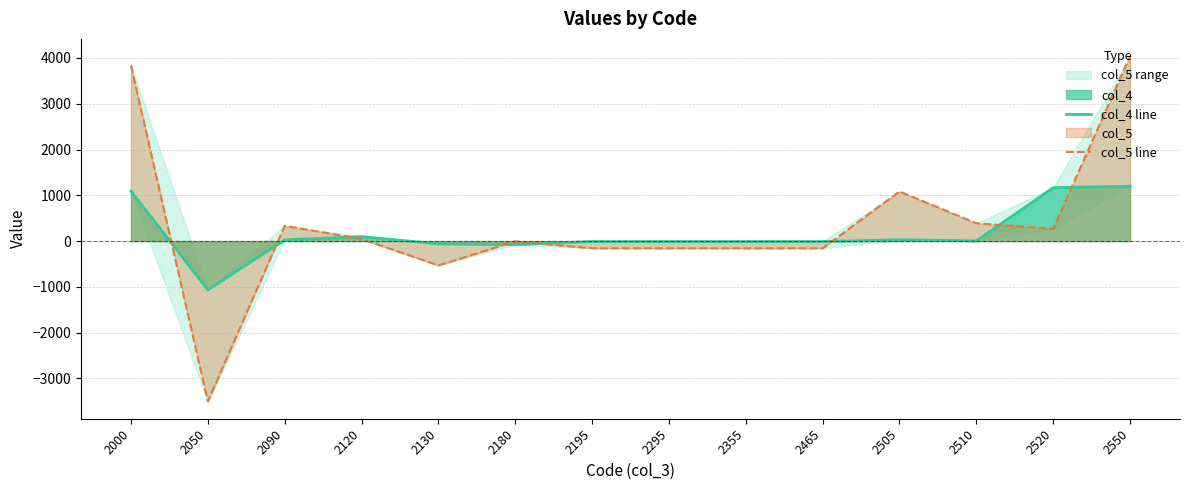

At which label does col_4 line reach its peak?

2550